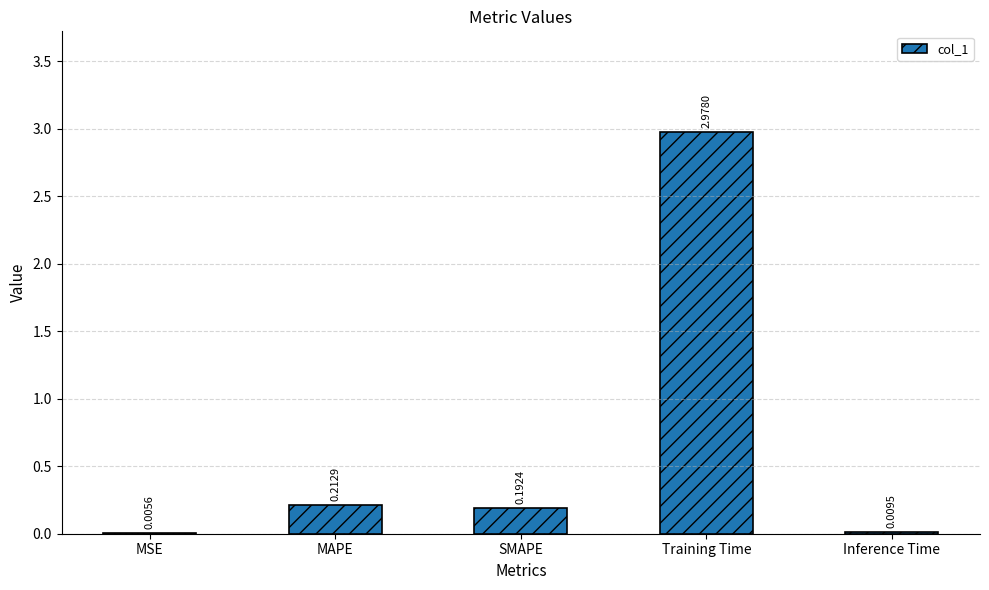

What is the change in value from Training Time to Inference Time?

-3.0